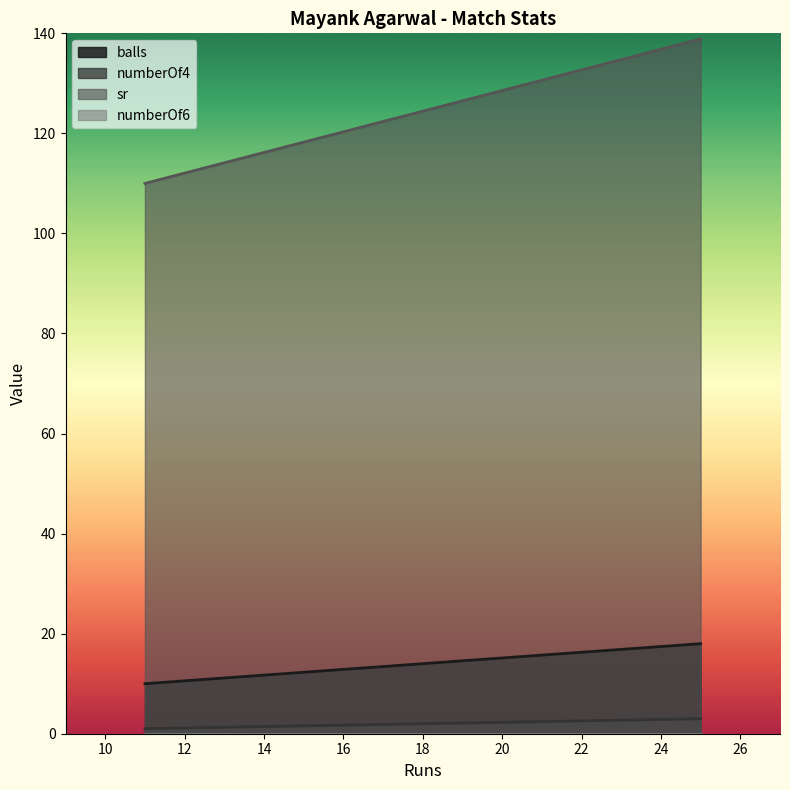

At 11, list the series in order from smallest to largest.

numberOf6, numberOf4, balls, sr